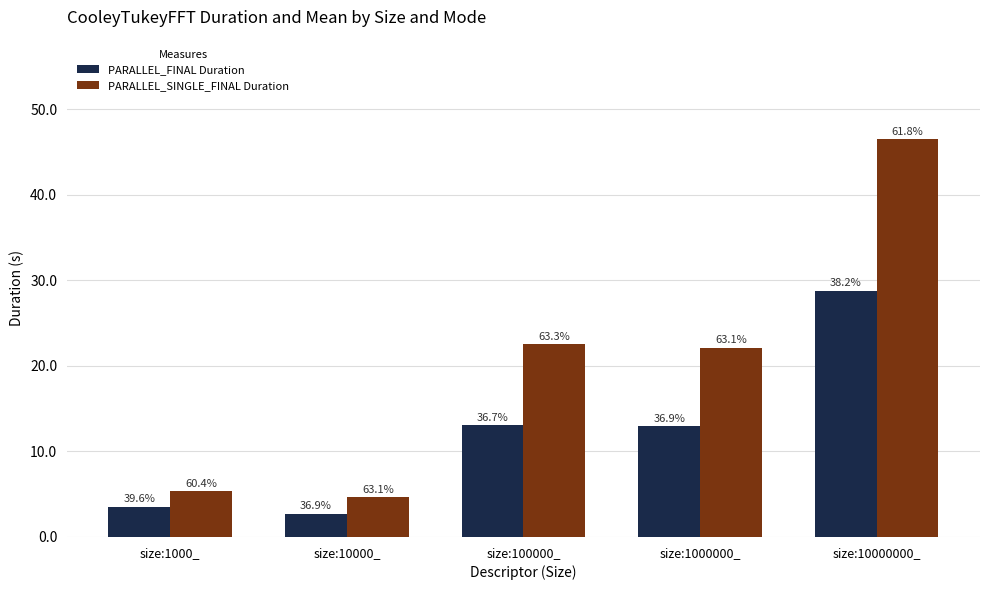

What is the value of the PARALLEL_FINAL Duration bar at the 3rd from the left?

13.1